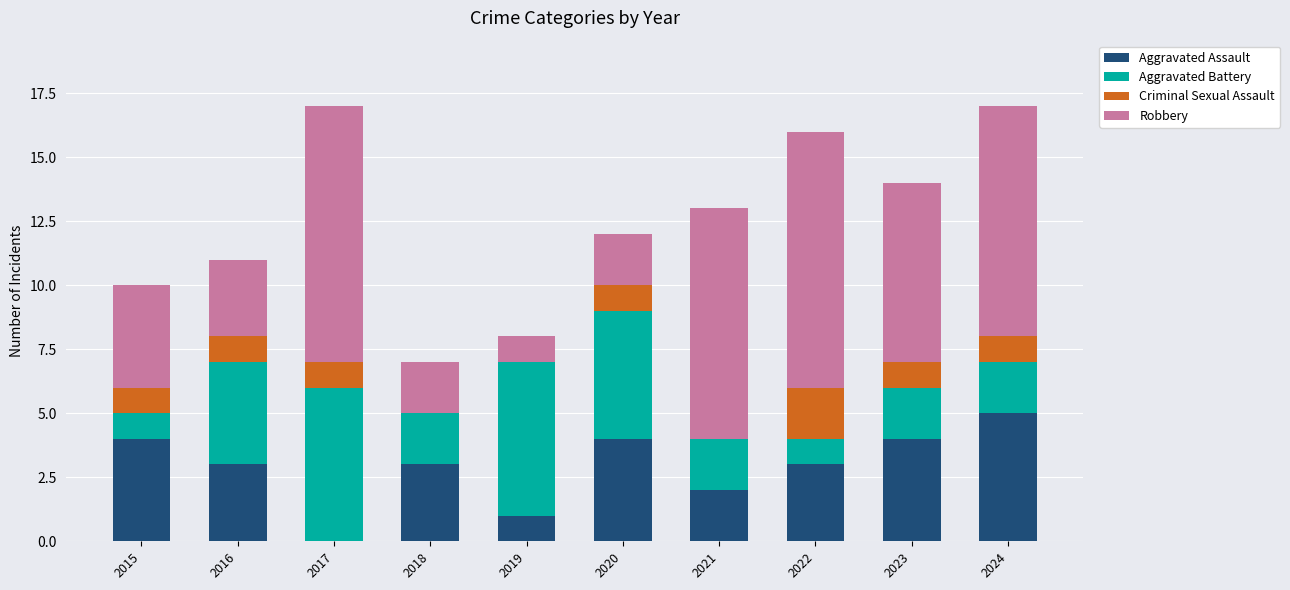

Which category has the highest value in the Aggravated Assault series?

2024